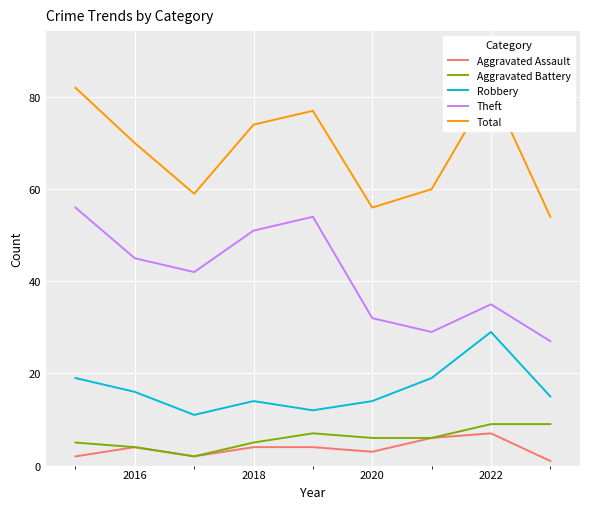

What is the difference between the highest and lowest values at 2016?

66